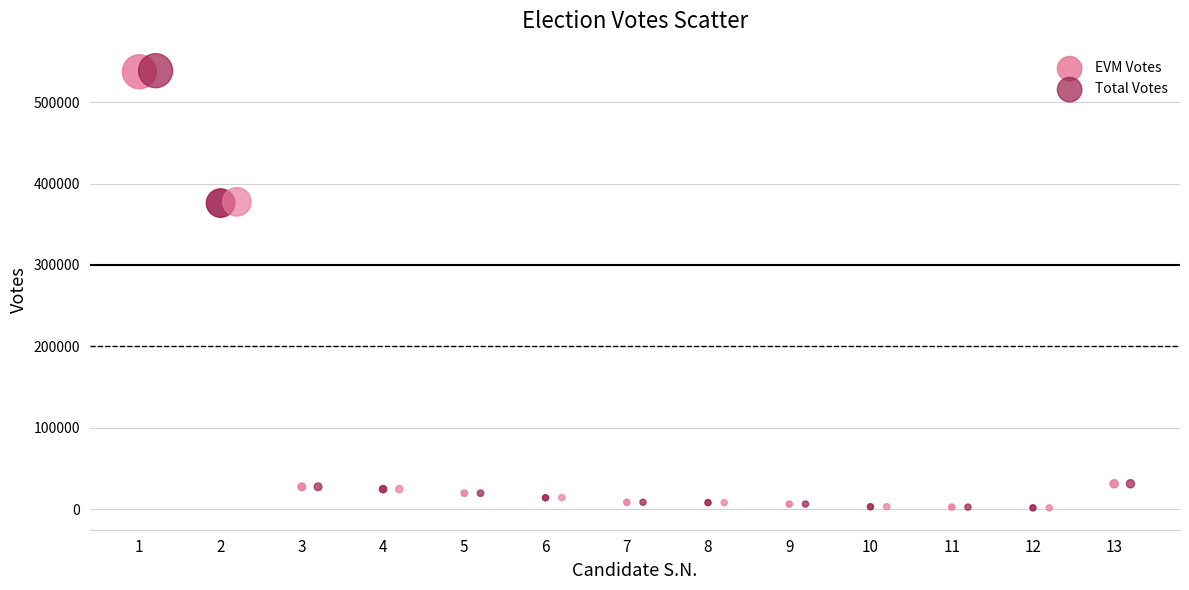

Which series has the widest spread of Y values?

Total Votes